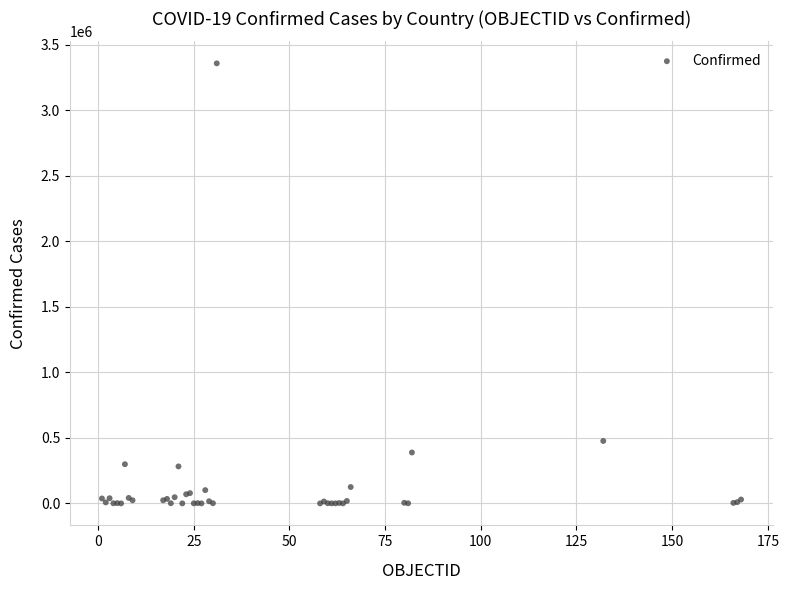

What Y value in the scatter plot is closest to 1679831?

476660